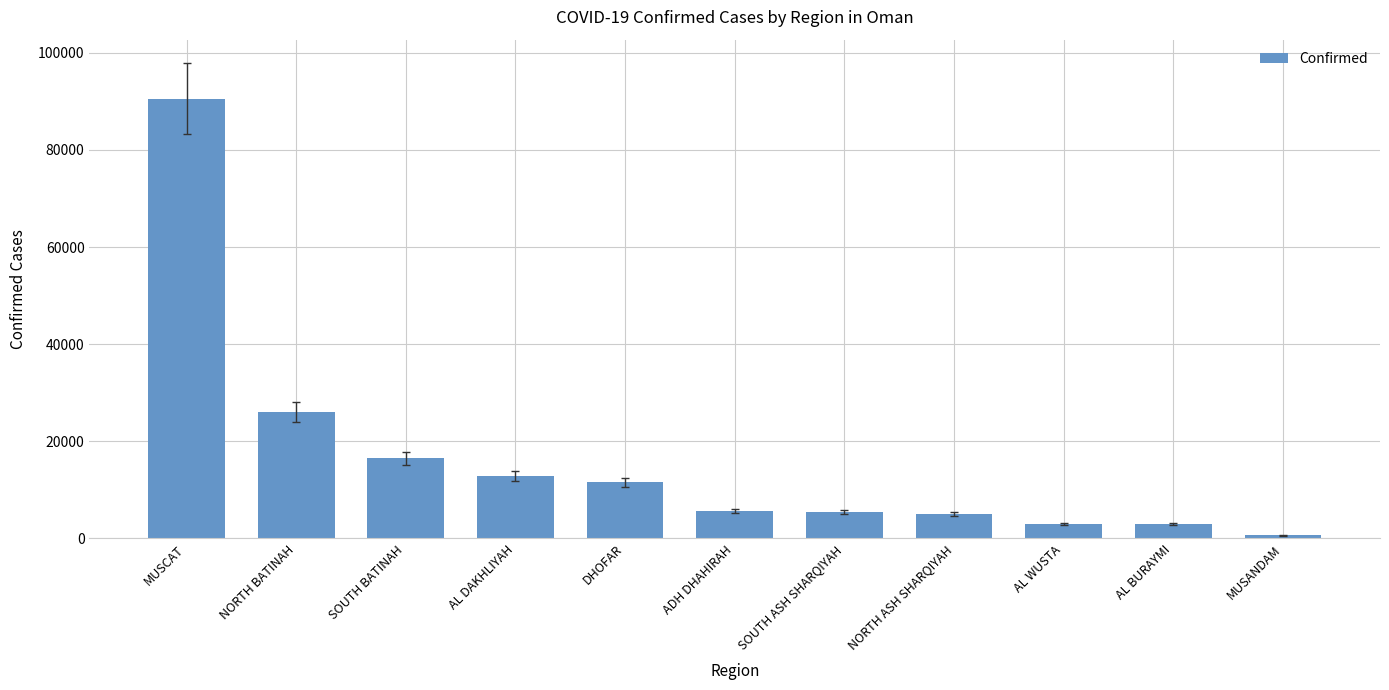

What is the sum of all values?

180031